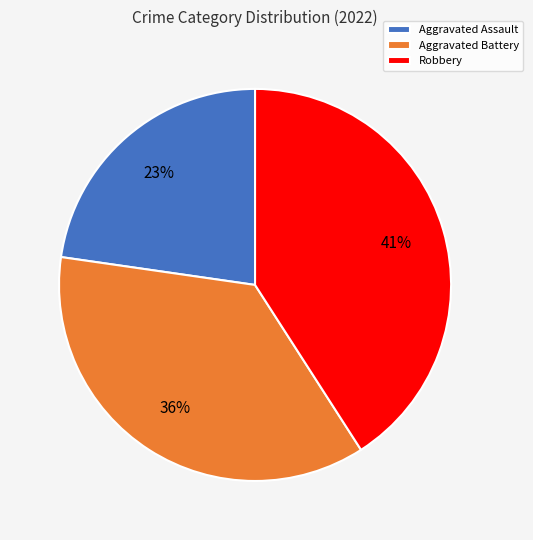

To the nearest percent, what is the difference between the Robbery and Aggravated Battery slice percentages?

5%